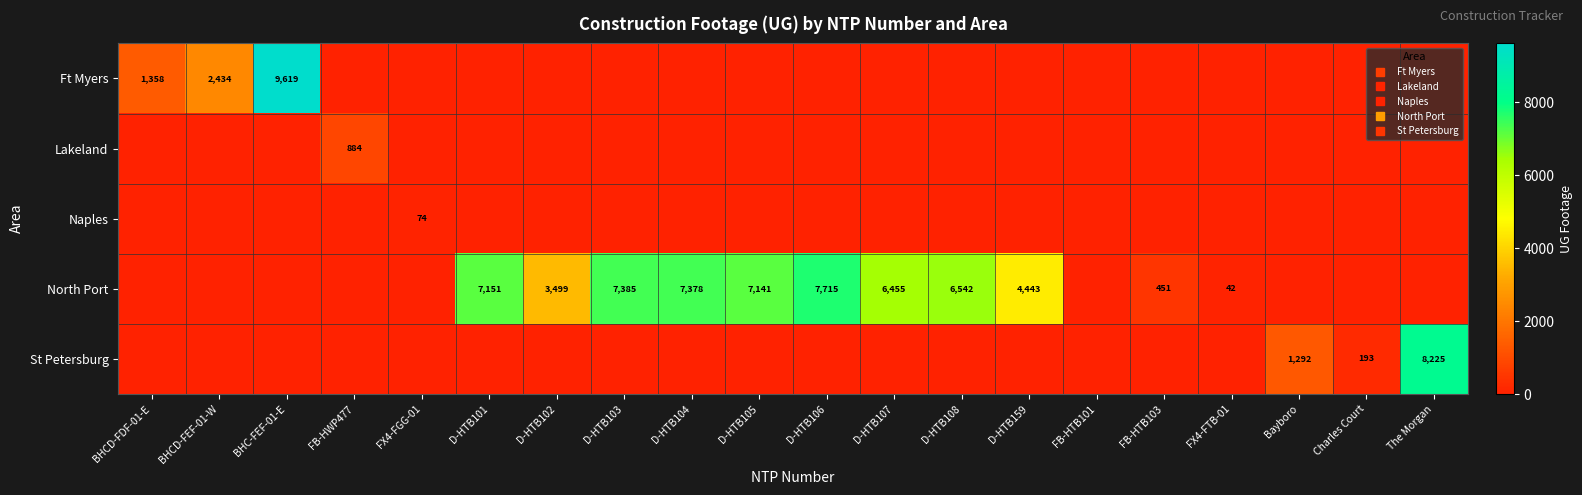

Which has a higher value, D-HTB104 or FX4-FGG-01?

D-HTB104